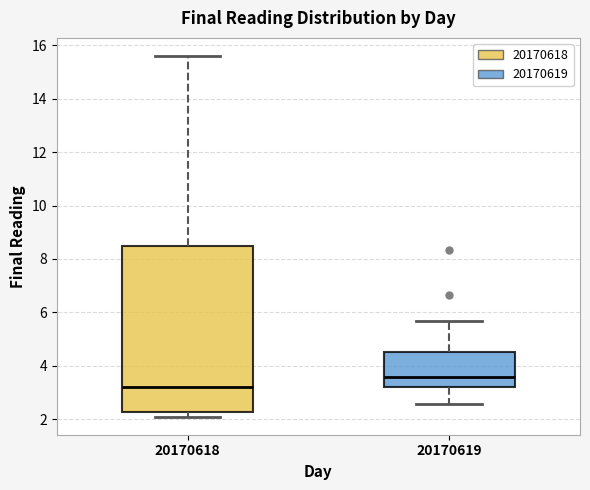

Comparing the boxes themselves (not the whiskers), which one is the tallest?

20170618